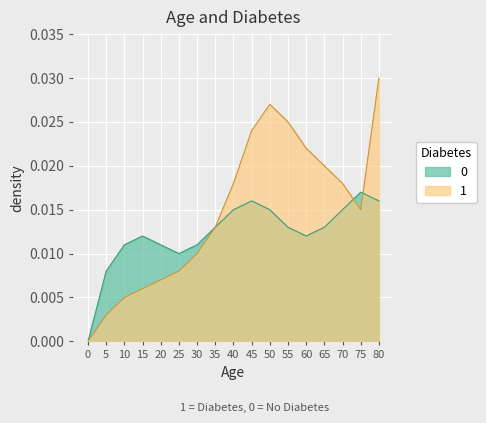

Rank the series by their maximum value, from highest to lowest.

1, 0